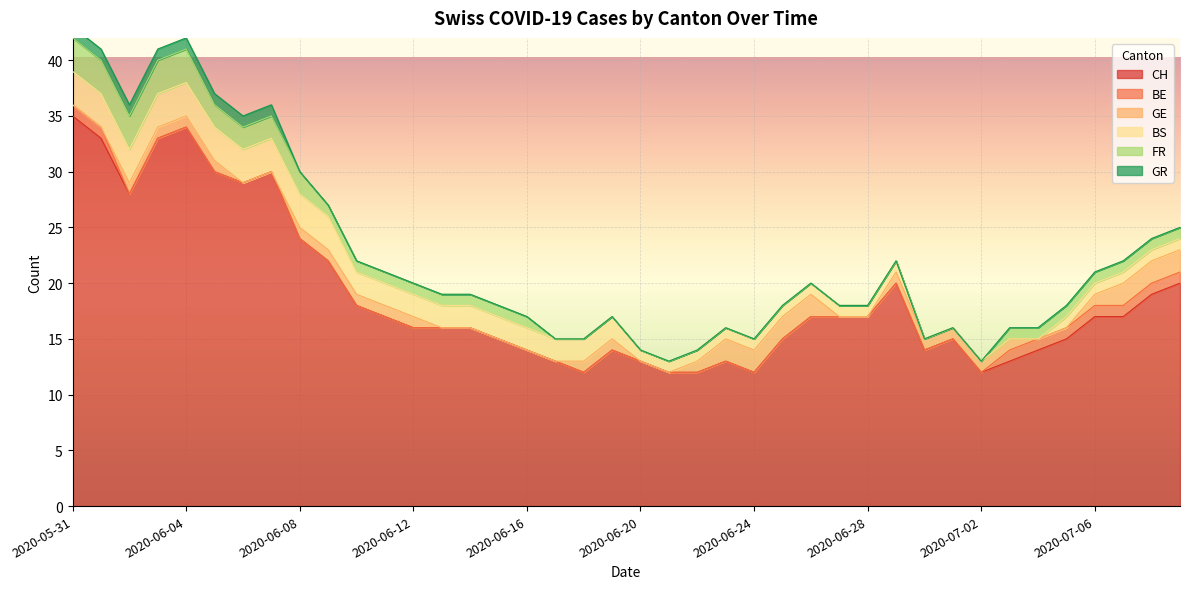

Which category has the highest value in the CH series?

2020-05-31